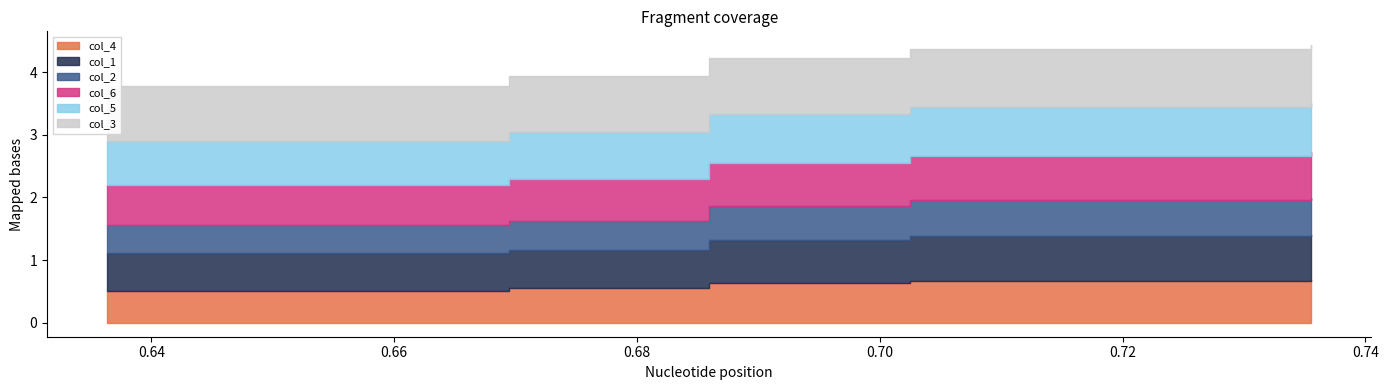

Reading right to left, transcribe all the data shown in this chart.

col_4: 9=0.7	8=0.7	7=0.7	6=0.6	5=0.6	4=0.6	3=0.6	2=0.6	1=0.6	0=0.5
col_1: 9=0.7	8=0.7	7=0.7	6=0.7	5=0.7	4=0.7	3=0.7	2=0.6	1=0.6	0=0.6
col_2: 9=0.6	8=0.6	7=0.6	6=0.6	5=0.5	4=0.5	3=0.5	2=0.5	1=0.5	0=0.5
col_6: 9=0.7	8=0.7	7=0.7	6=0.7	5=0.7	4=0.7	3=0.7	2=0.7	1=0.7	0=0.6
col_5: 9=0.8	8=0.8	7=0.8	6=0.8	5=0.8	4=0.8	3=0.8	2=0.8	1=0.8	0=0.7
col_3: 9=0.9	8=0.9	7=0.9	6=0.9	5=0.9	4=0.9	3=0.9	2=0.9	1=0.9	0=0.9